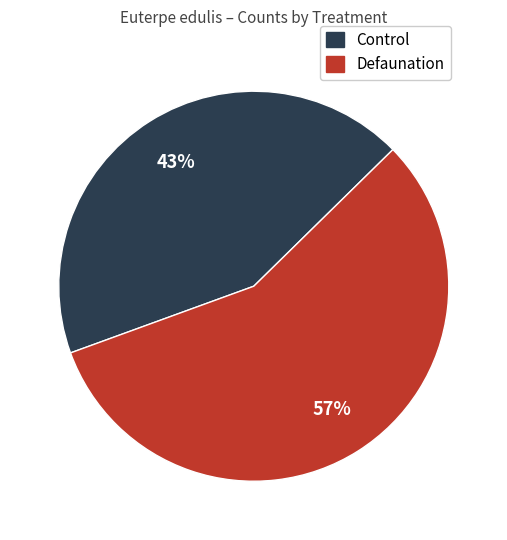

To the nearest percent, what is the average slice percentage?

50%